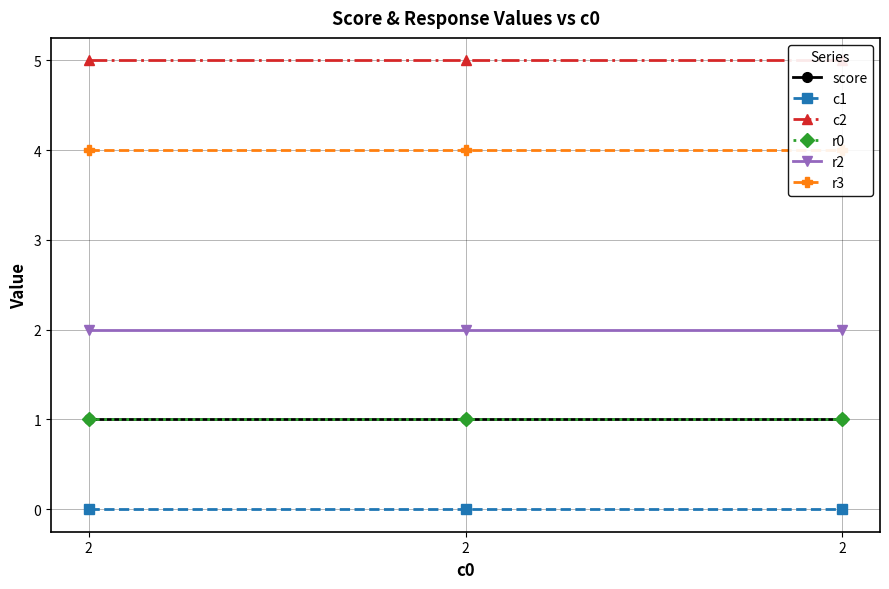

Which has a higher value, 2 or 2?

2